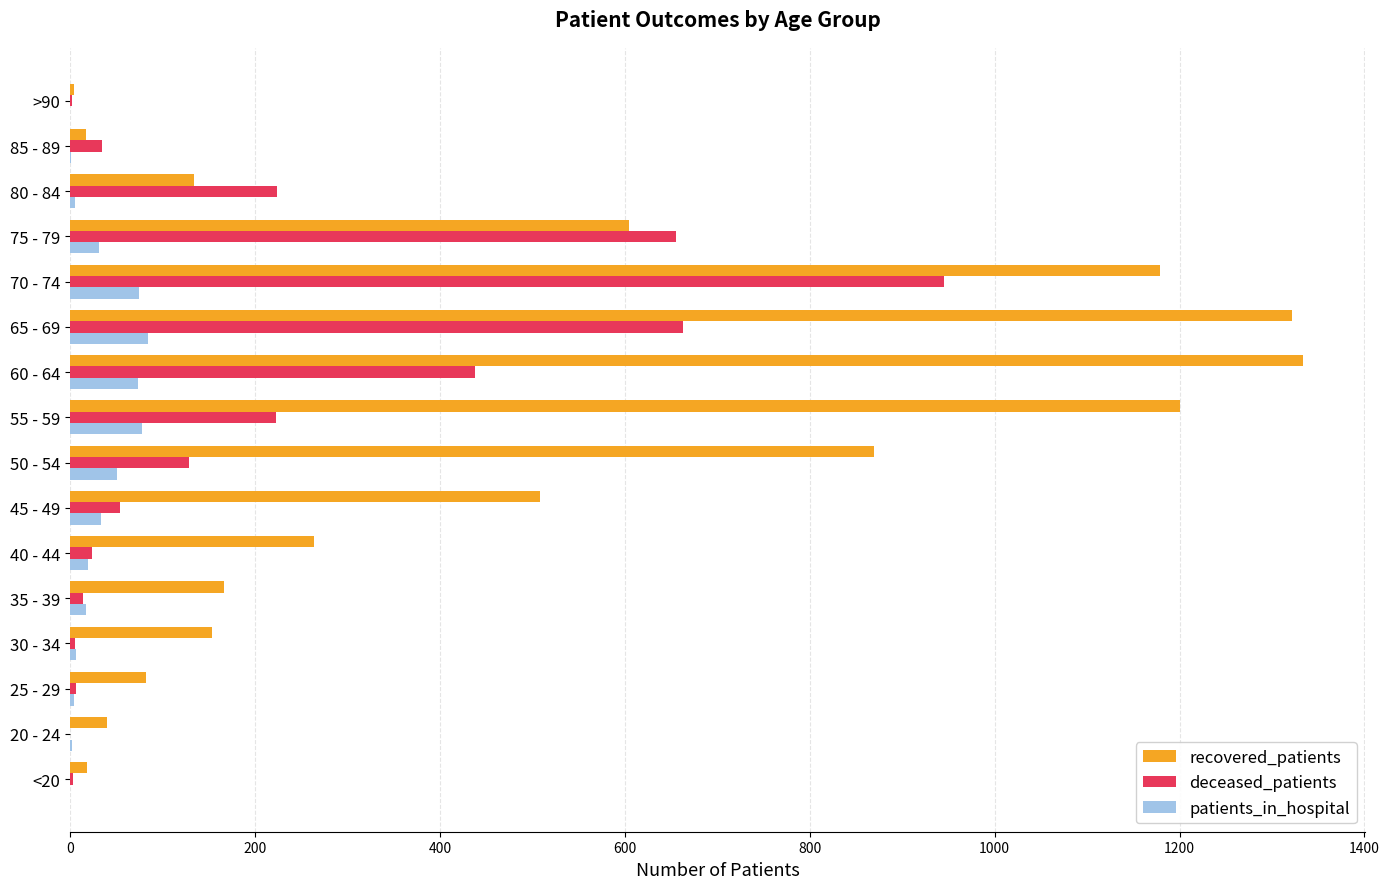

Which label corresponds to the largest value in the chart?

60 - 64